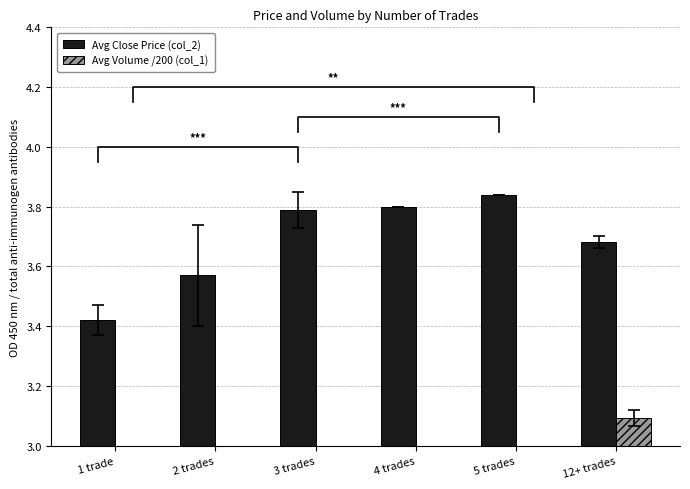

List the series in order of their overall mean, highest first.

Avg Close Price (col_2), Avg Volume /200 (col_1)